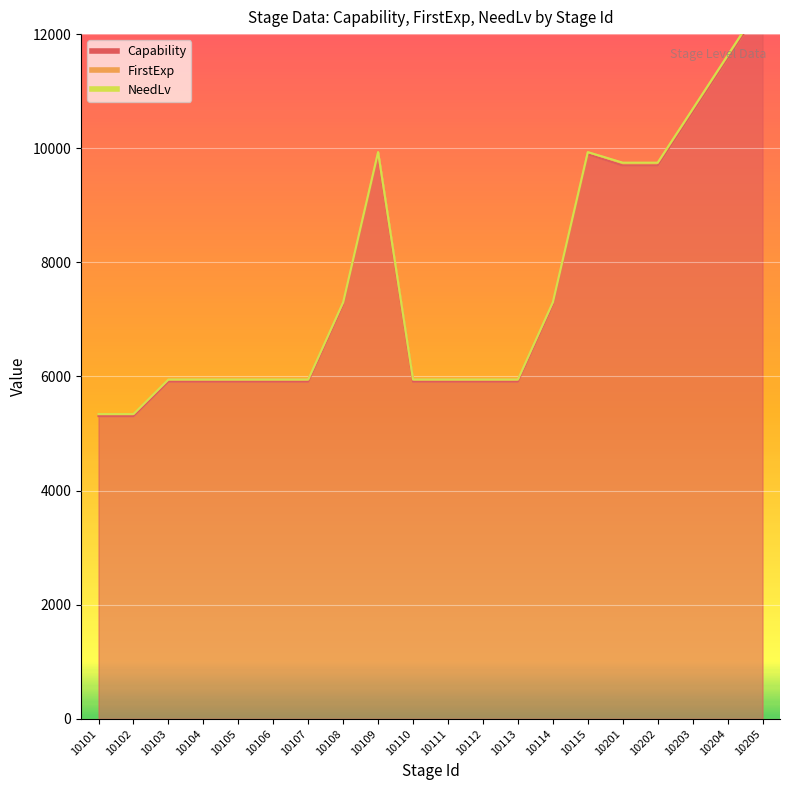

Reading left to right, transcribe all the data shown in this chart.

Capability: 5305	5305	5911	5911	5911	5911	5911	7264	9896	5911	5911	5911	5911	7264	9896	9697	9697	10636	11575	12514
FirstExp: 35	35	35	35	35	35	35	35	35	35	35	35	35	35	35	45	45	45	45	45
NeedLv: 1	1	1	1	1	1	1	1	1	1	1	1	1	1	1	5	5	5	5	5